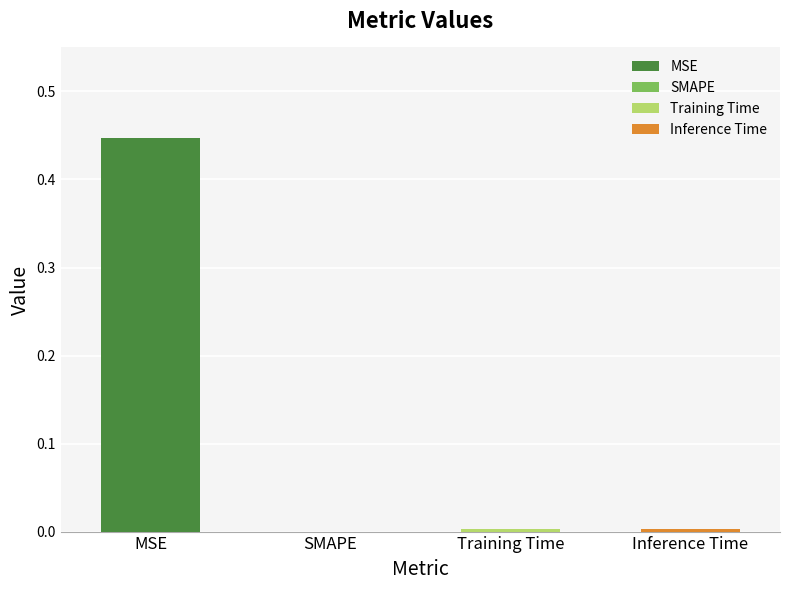

Reading left to right, what are all the values shown in this chart?

MSE=0.4	SMAPE=0.0	Training Time=0.0	Inference Time=0.0